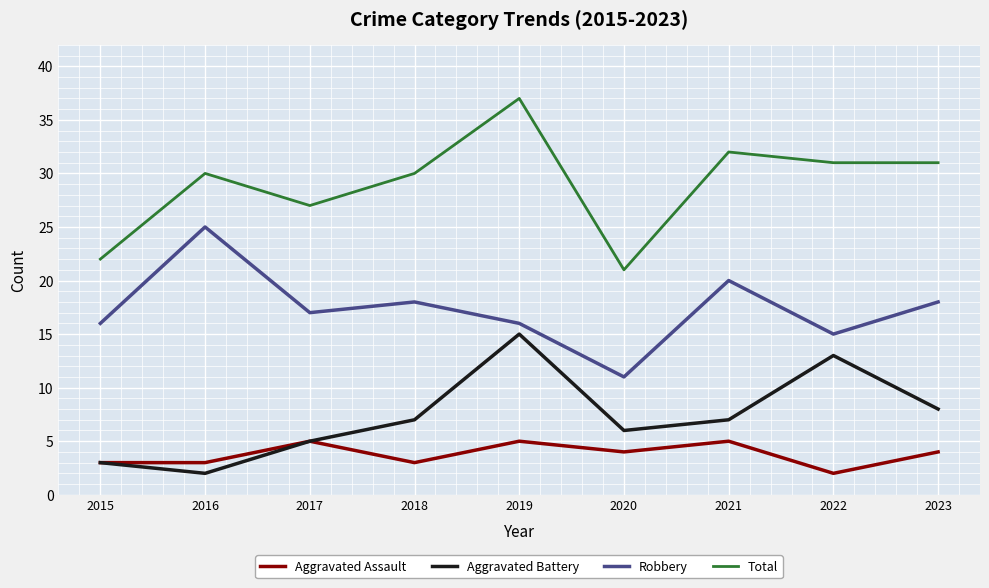

Does the chart have visible grid lines?

Yes